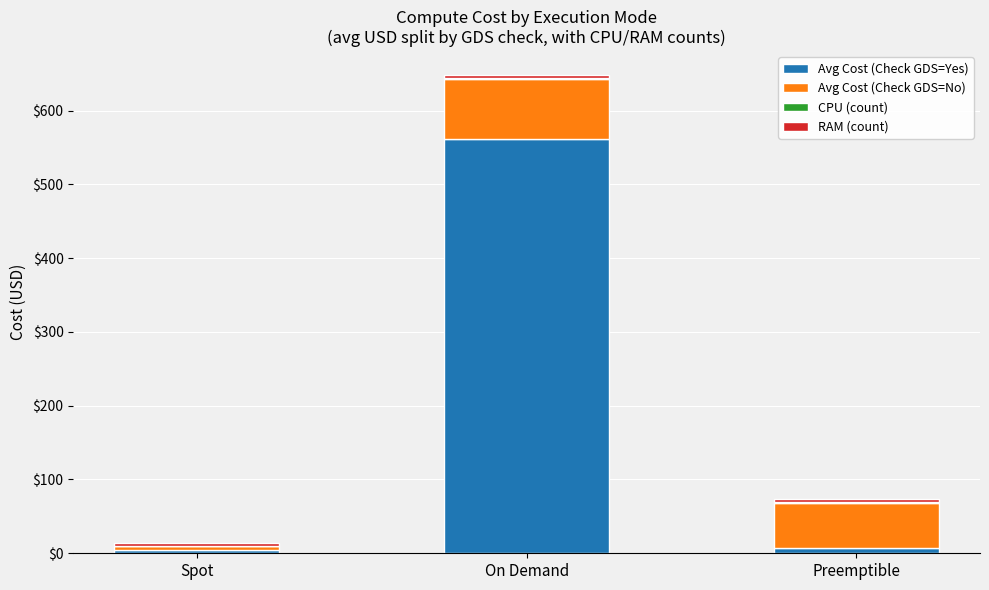

Which category has the highest value in the Avg Cost (Check GDS=Yes) series?

On Demand